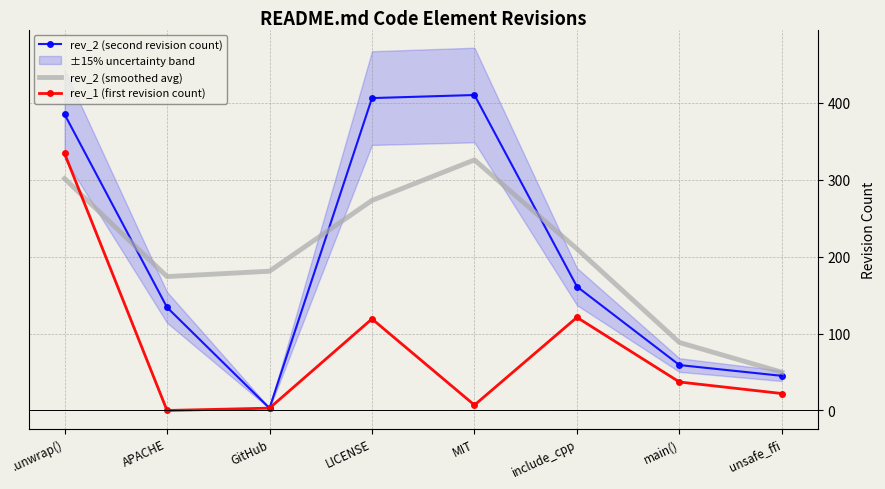

After their last crossing, which series has the higher values: rev_1 (first revision count) or rev_2 (smoothed avg)?

rev_2 (smoothed avg)